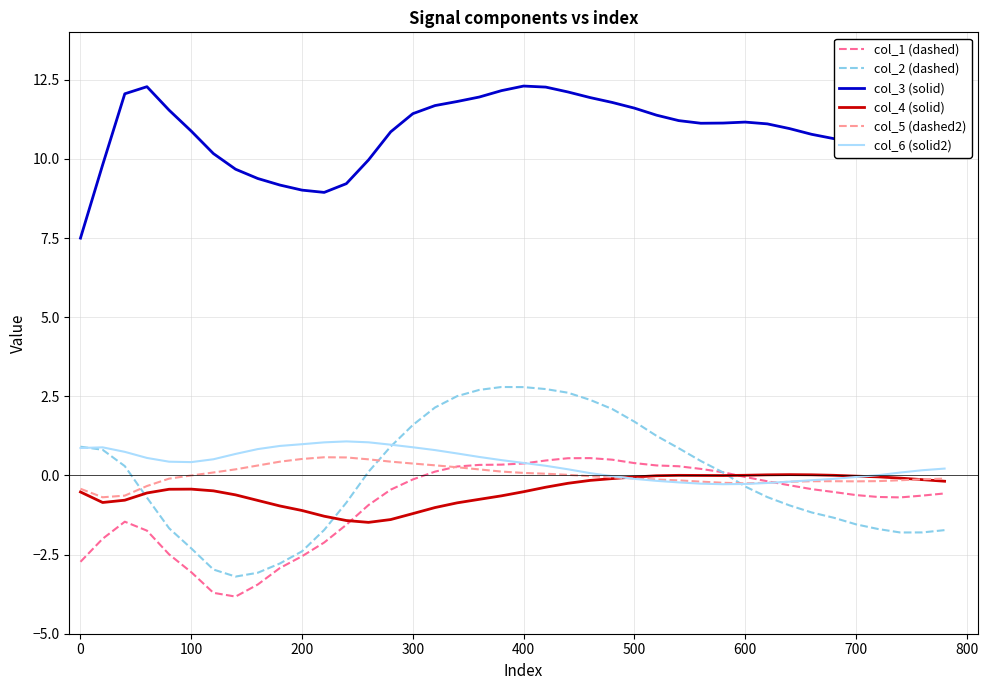

What is the minimum value shown in the chart?

-3.8